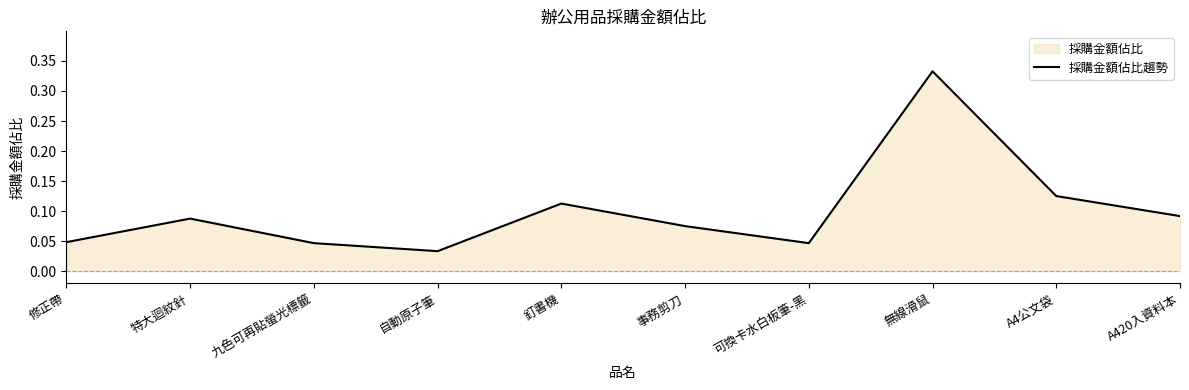

What is the label of the 1st point from the right?

A420入資料本